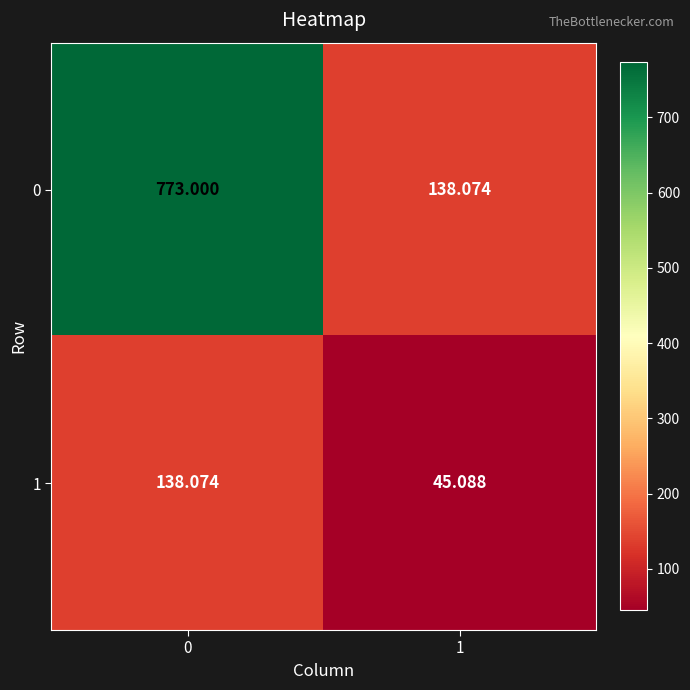

Is the value of 0 at 0 greater than the value of 1 at 0?

Yes